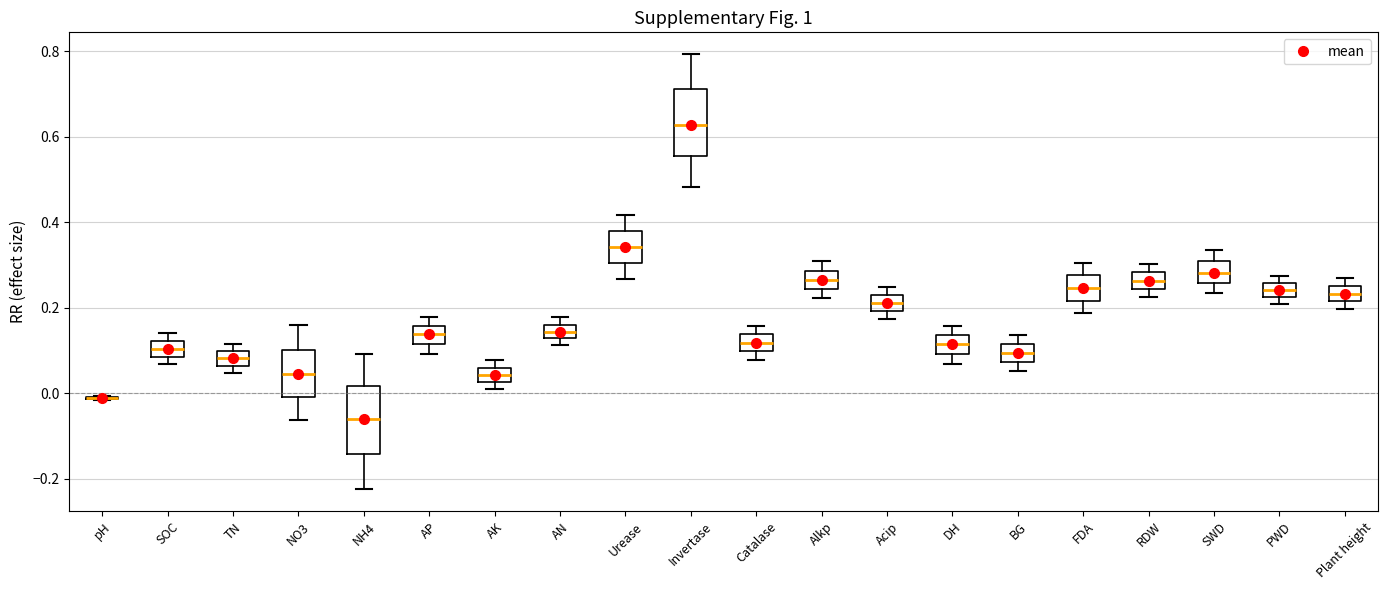

Reading left to right, transcribe this box plot: for each box, give where its median line is, the range the box spans, and where its two whiskers end, as read against the y-axis. The values are not printed on the chart, so give them approximately, as read against the axis.

pH: box collapsed to a line at -0.02, whiskers -0.02 to 0.00
SOC: median 0.10, box 0.08 to 0.12, whiskers 0.06 to 0.14
TN: median 0.08, box 0.06 to 0.10, whiskers 0.04 to 0.12
NO3: median 0.04, box 0.00 to 0.10, whiskers -0.06 to 0.16
NH4: median -0.06, box -0.14 to 0.02, whiskers -0.22 to 0.10
AP: median 0.14, box 0.12 to 0.16, whiskers 0.10 to 0.18
AK: median 0.04, box 0.02 to 0.06, whiskers 0.00 to 0.08
AN: median 0.14, box 0.12 to 0.16, whiskers 0.12 (just below the box's lower edge) to 0.18
Urease: median 0.34, box 0.30 to 0.38, whiskers 0.26 to 0.42
Invertase: median 0.62, box 0.56 to 0.72, whiskers 0.48 to 0.80
Catalase: median 0.12, box 0.10 to 0.14, whiskers 0.08 to 0.16
Alkp: median 0.26, box 0.24 to 0.28, whiskers 0.22 to 0.30
Acip: median 0.22, box 0.20 to 0.24, whiskers 0.18 to 0.24 (above the box's upper edge)
DH: median 0.12, box 0.10 to 0.14, whiskers 0.06 to 0.16
BG: median 0.10, box 0.08 to 0.12, whiskers 0.06 to 0.14
FDA: median 0.24, box 0.22 to 0.28, whiskers 0.18 to 0.30
RDW: median 0.26, box 0.24 to 0.28, whiskers 0.22 to 0.30
SWD: median 0.28, box 0.26 to 0.30, whiskers 0.24 to 0.34
PWD: median 0.24, box 0.22 to 0.26, whiskers 0.20 to 0.28
Plant height: median 0.24, box 0.22 to 0.26, whiskers 0.20 to 0.28